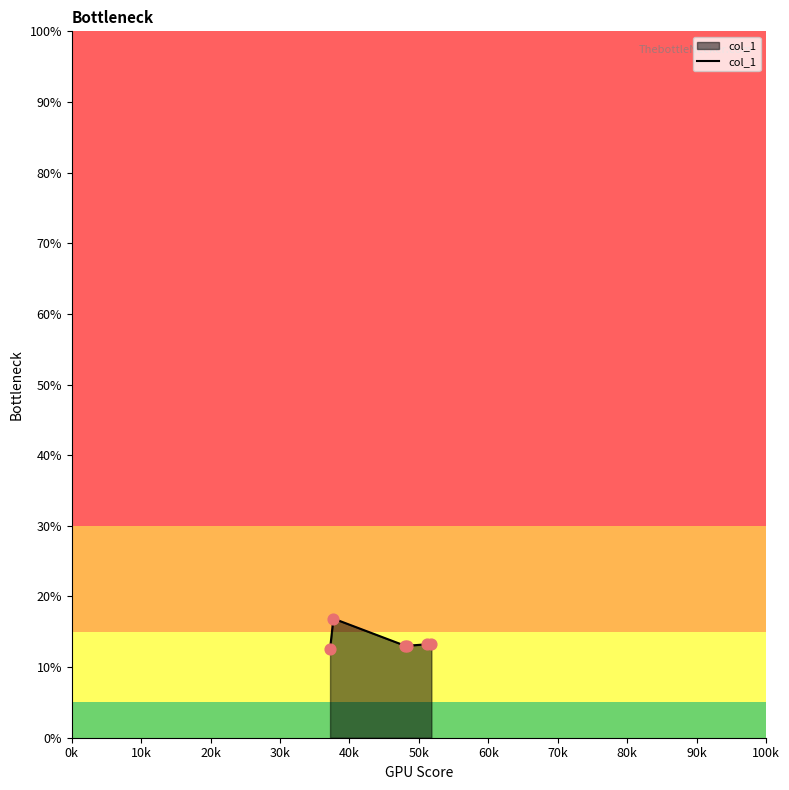

True or false: there are more than 0 points higher than both neighbors.

True